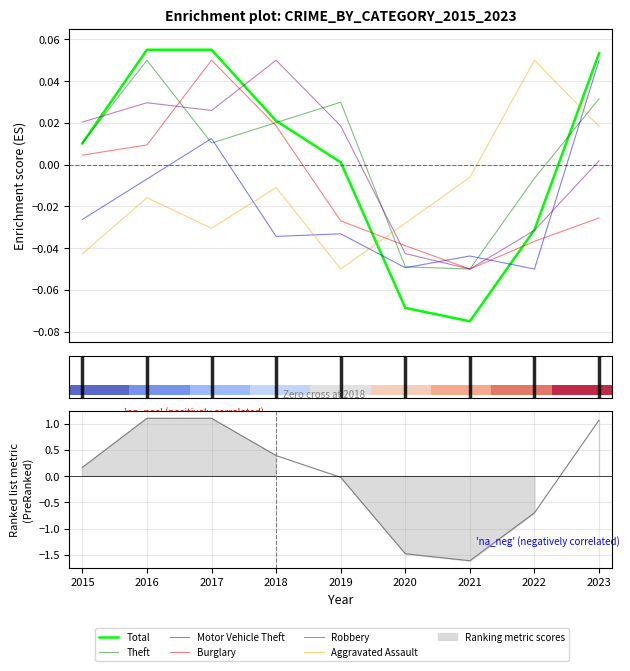

At which category does Burglary reach its first local valley?

2021